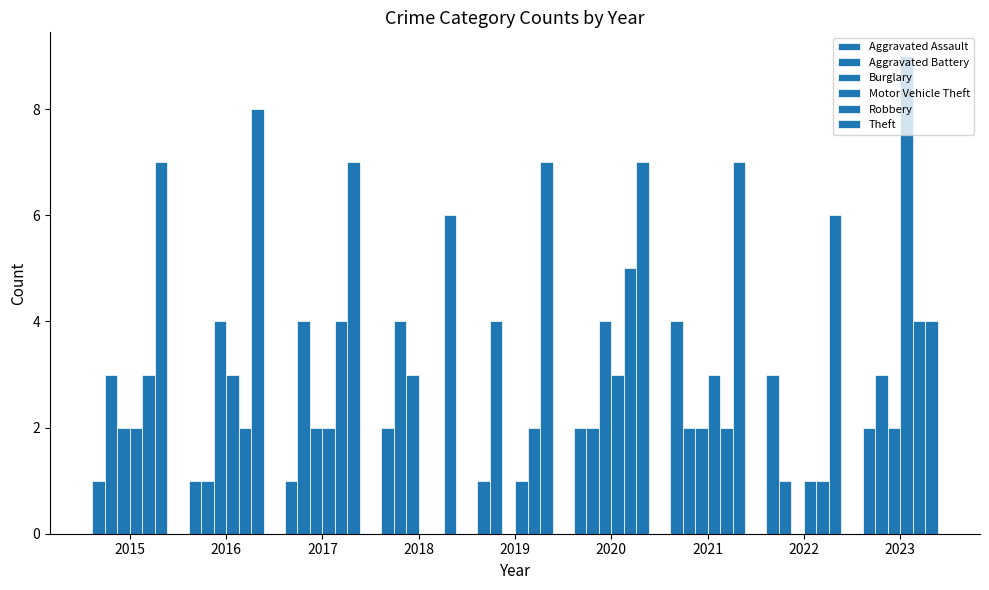

Between 2018 and 2023, which is larger?

2018